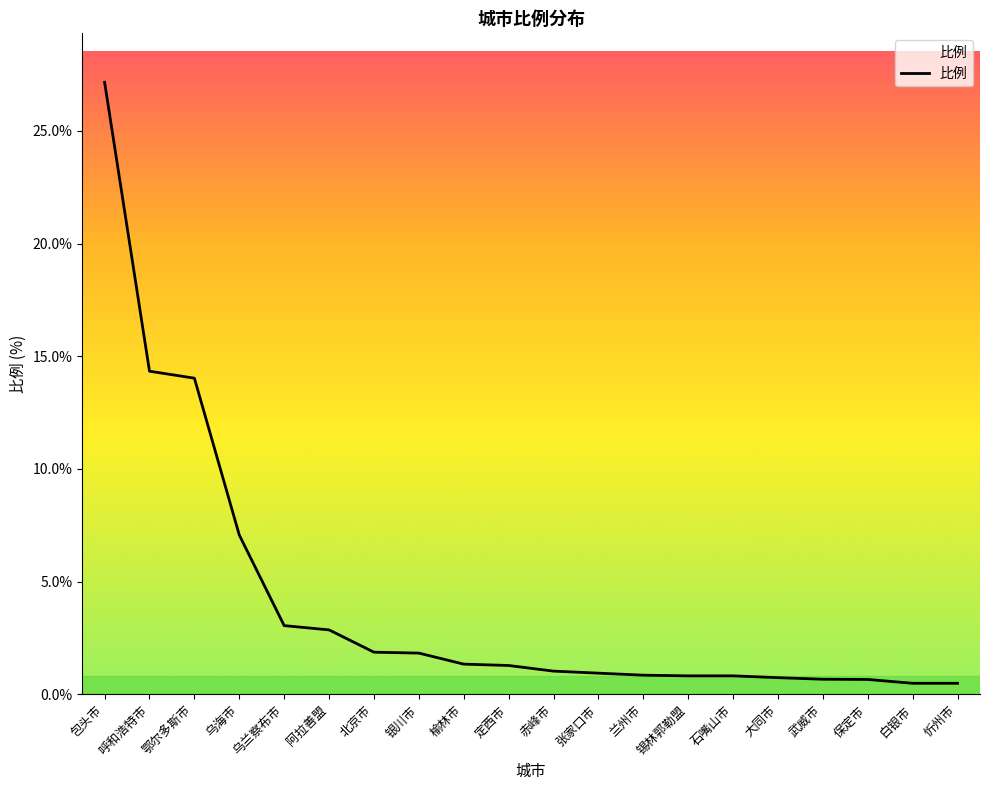

What is the difference between the values at 银川市 and 榆林市?

0.5